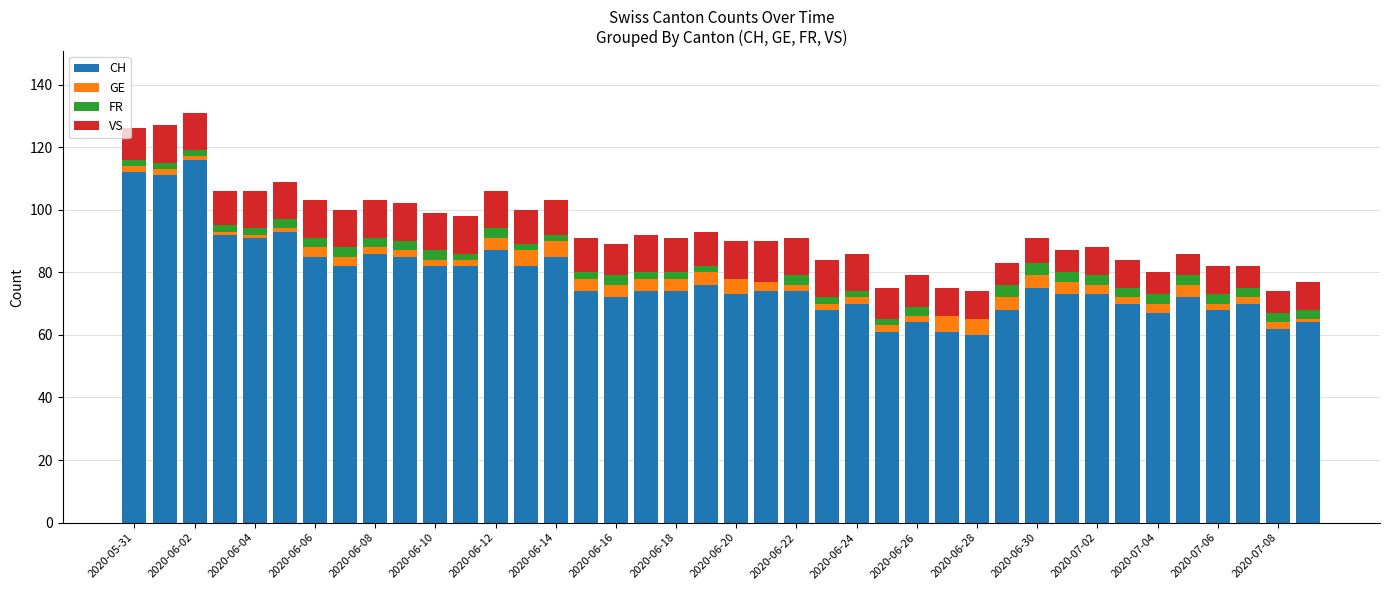

What is the highest value of the CH series?

116